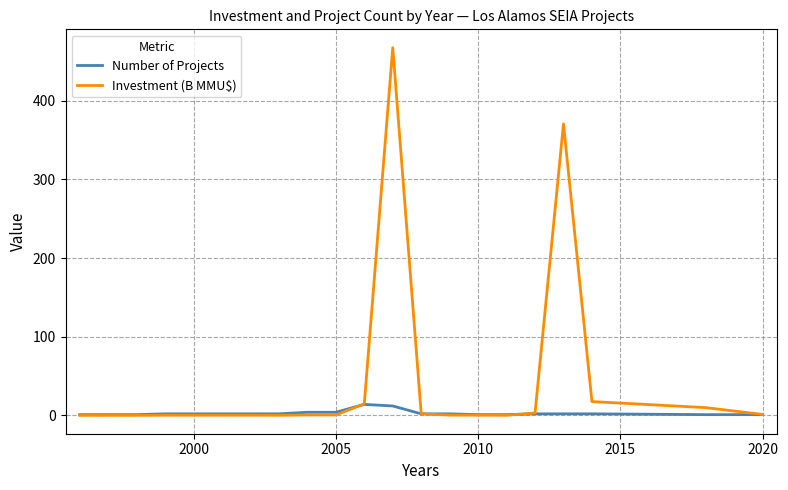

Which series has the largest range (max minus min)?

Investment (B MMU$)